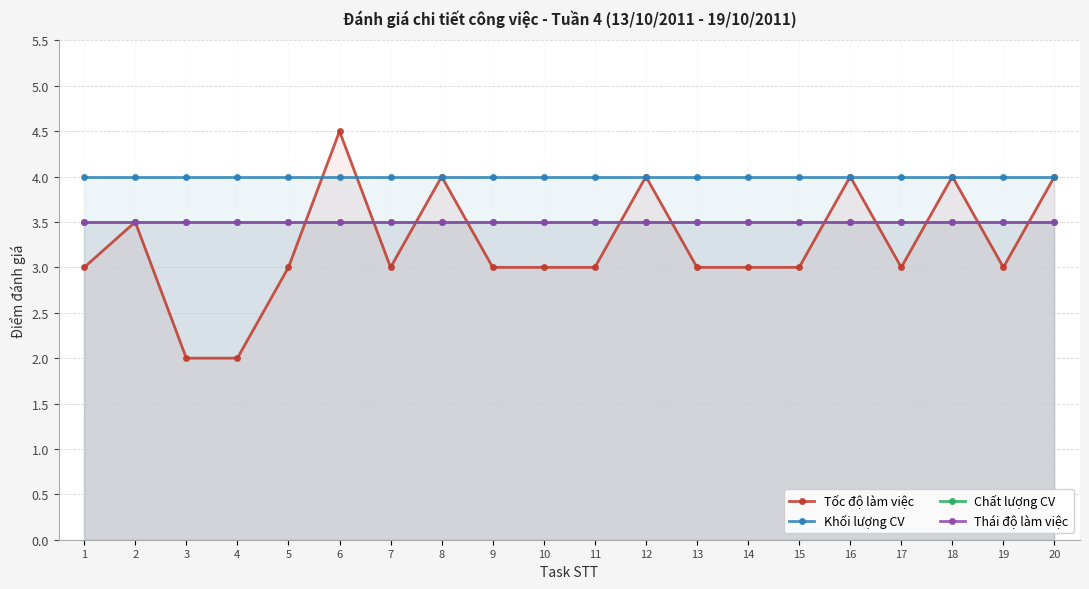

Which category has the highest value in the Thái độ làm việc series?

1